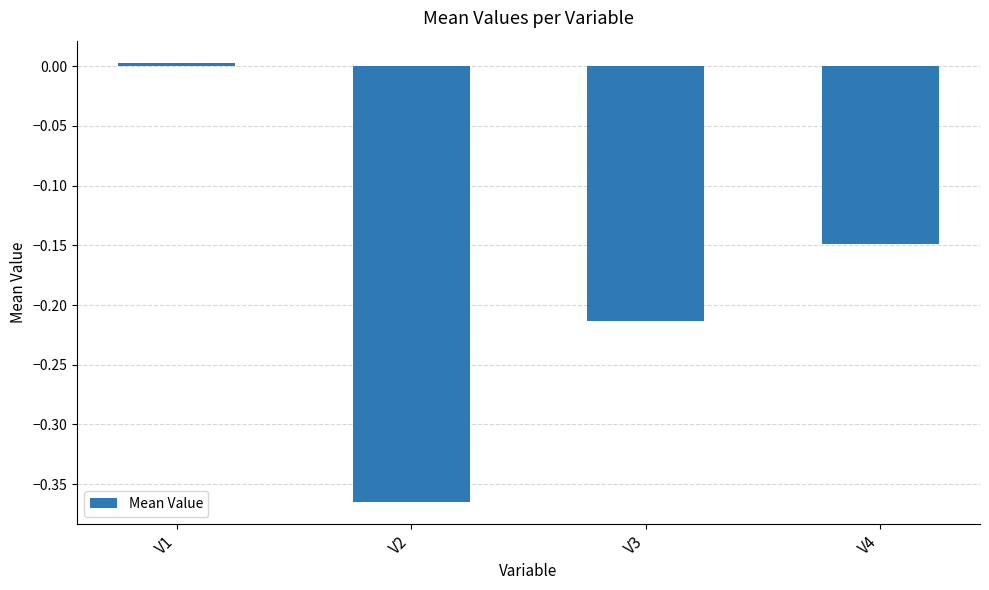

What is the difference between the maximum and second lowest values?

0.2